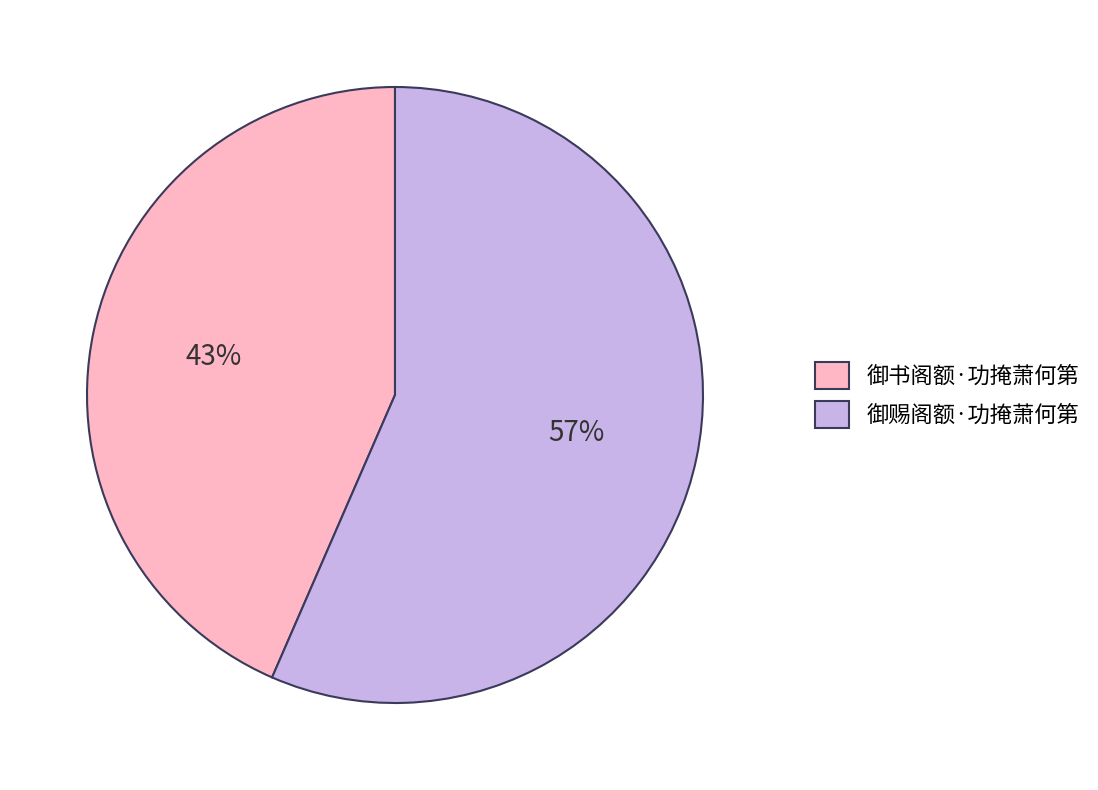

How many slices are in this pie chart?

2